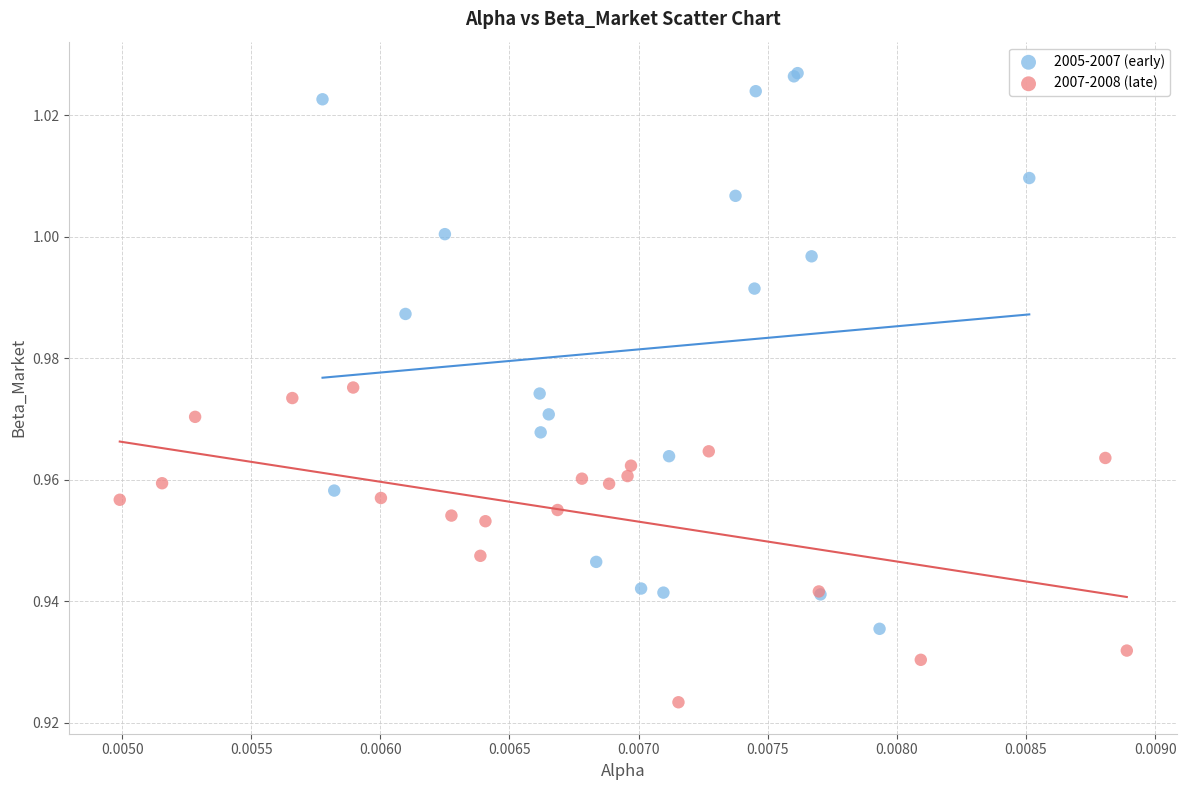

What are all the series names shown in the legend?

2005-2007 (early), 2007-2008 (late)